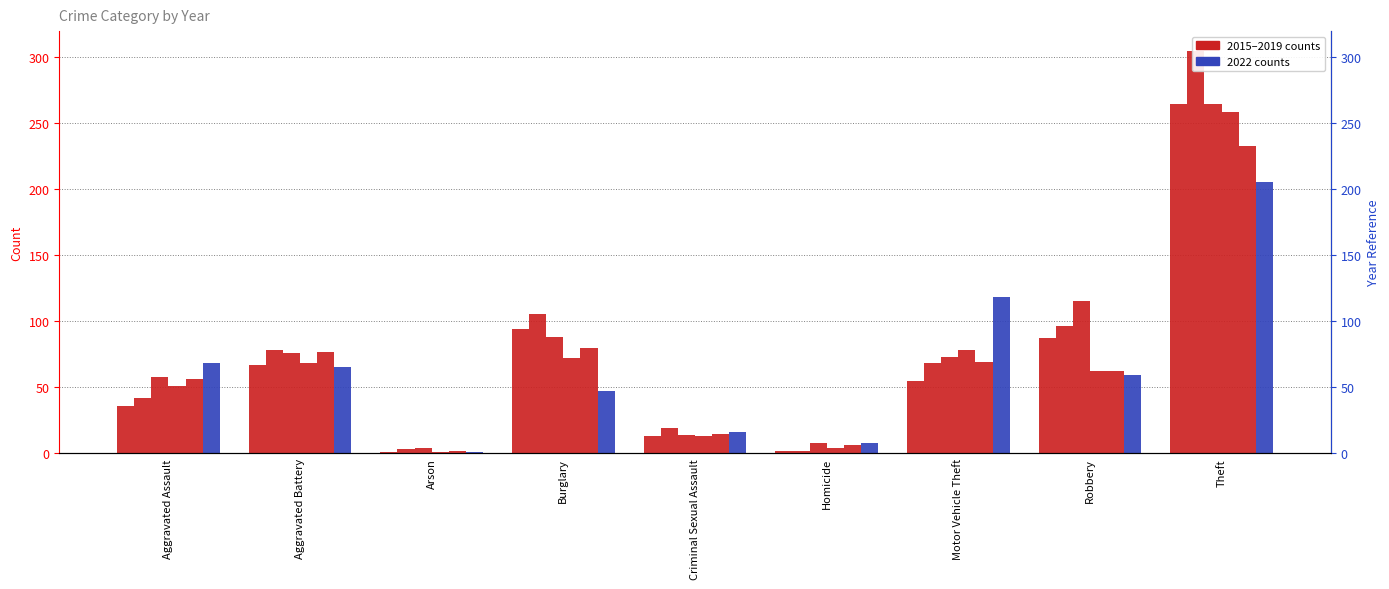

How many values in the 2017 series are below 73?

4